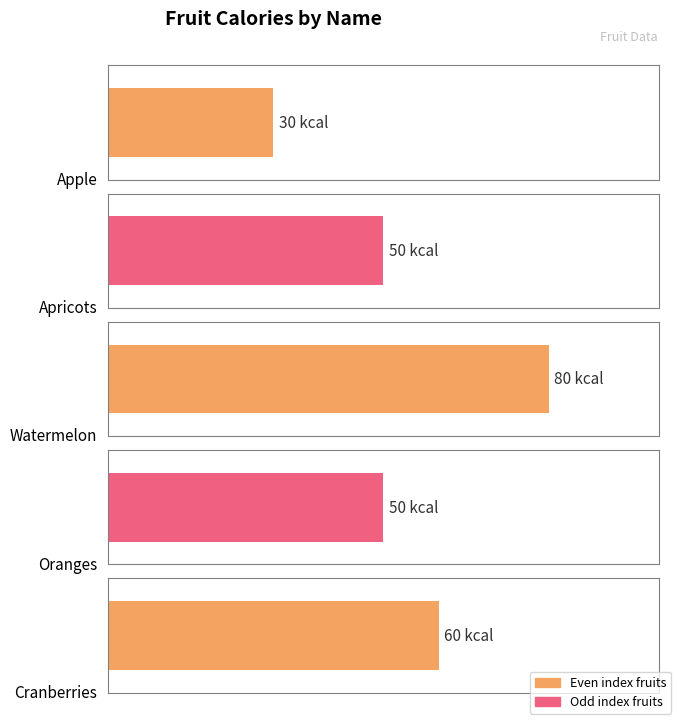

What is the value of the 1st bar from the left?

30